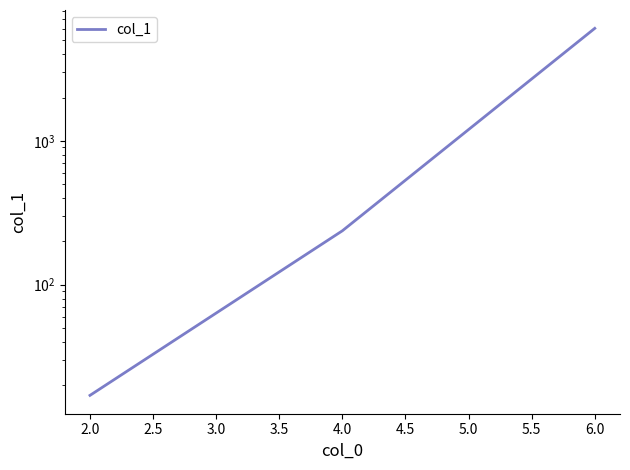

Read the value at 2.0.

17